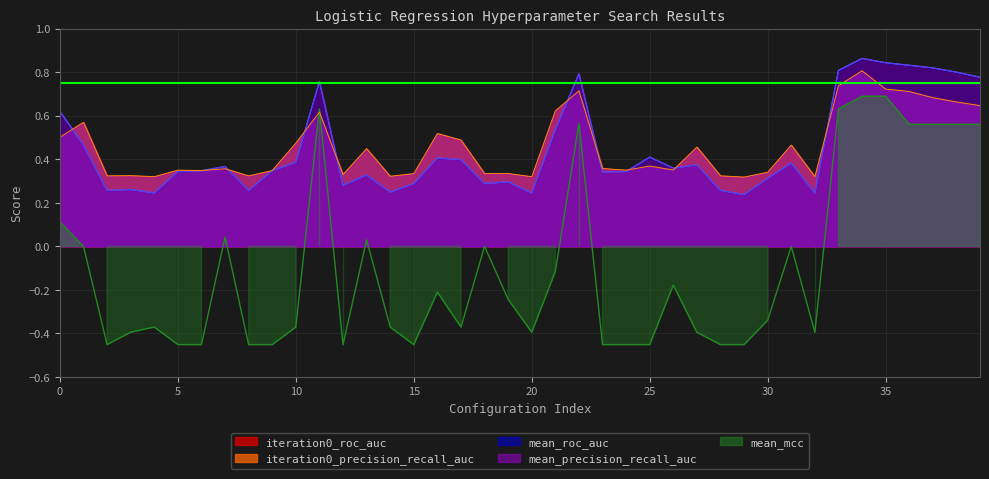

Between 5 and 29, which series saw the biggest shift?

iteration0_roc_auc